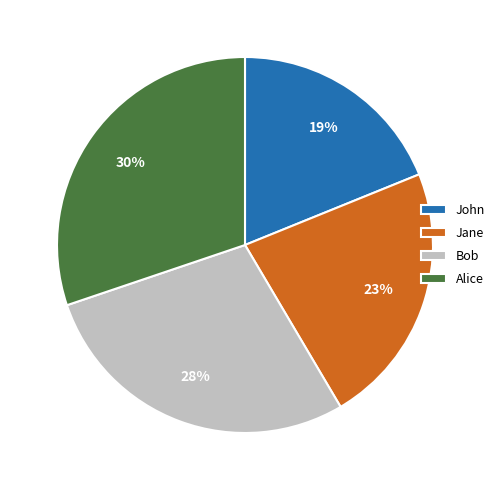

To the nearest percent, what portion does John represent?

19%